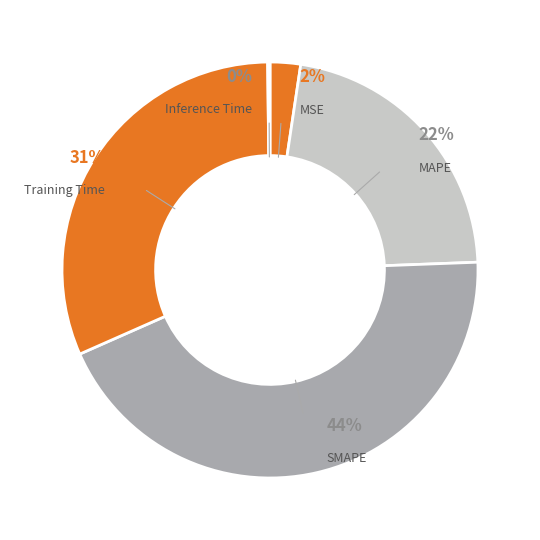

What is the total percentage of SMAPE and Training Time?

75.4%